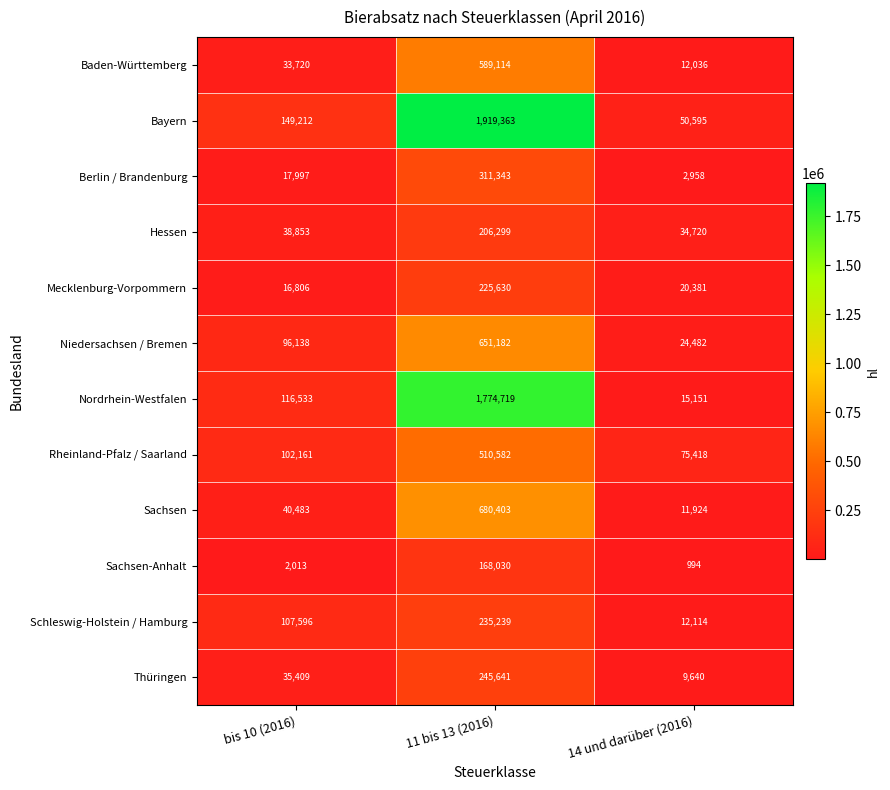

At how many categories does at least one series exceed 1015414?

1